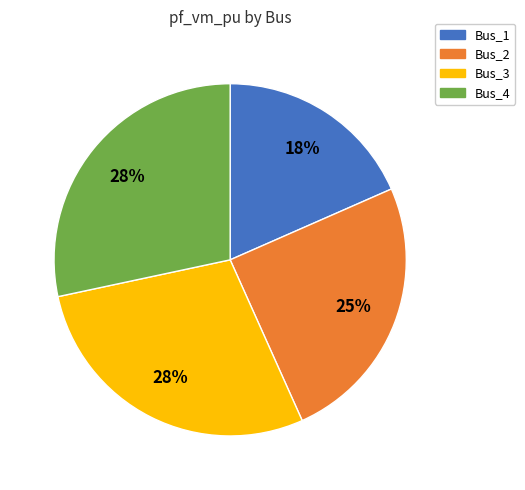

Which category has the smallest portion of the pie?

Bus_1